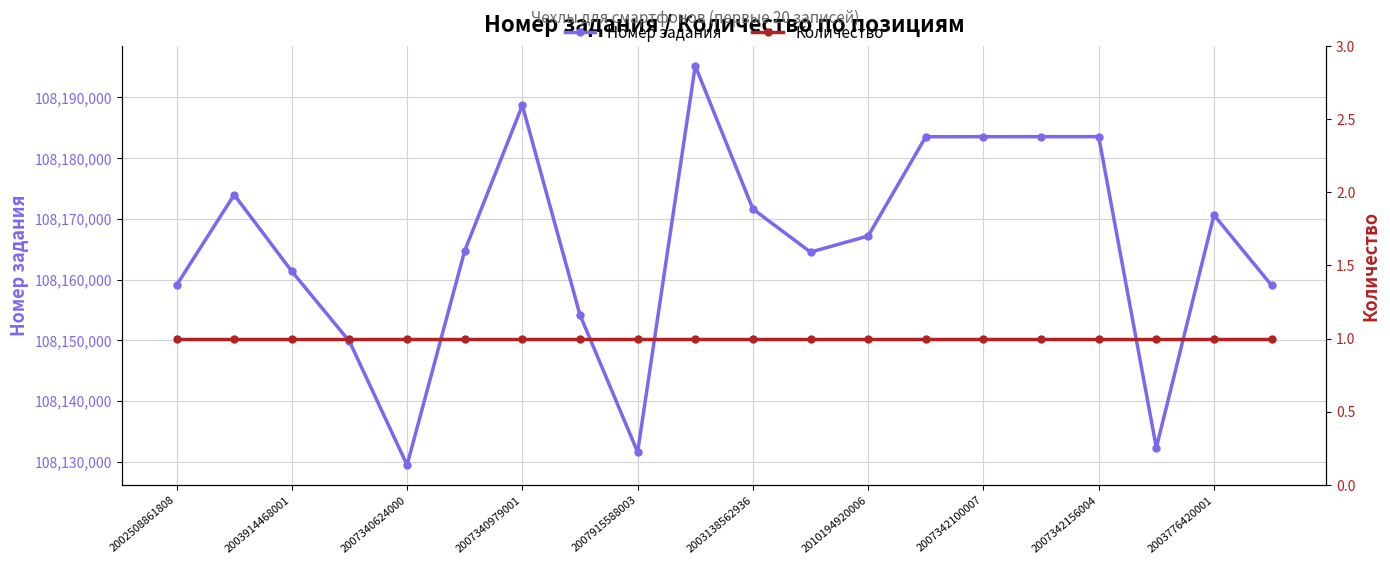

At which label is Количество closest to 1?

2002508861808